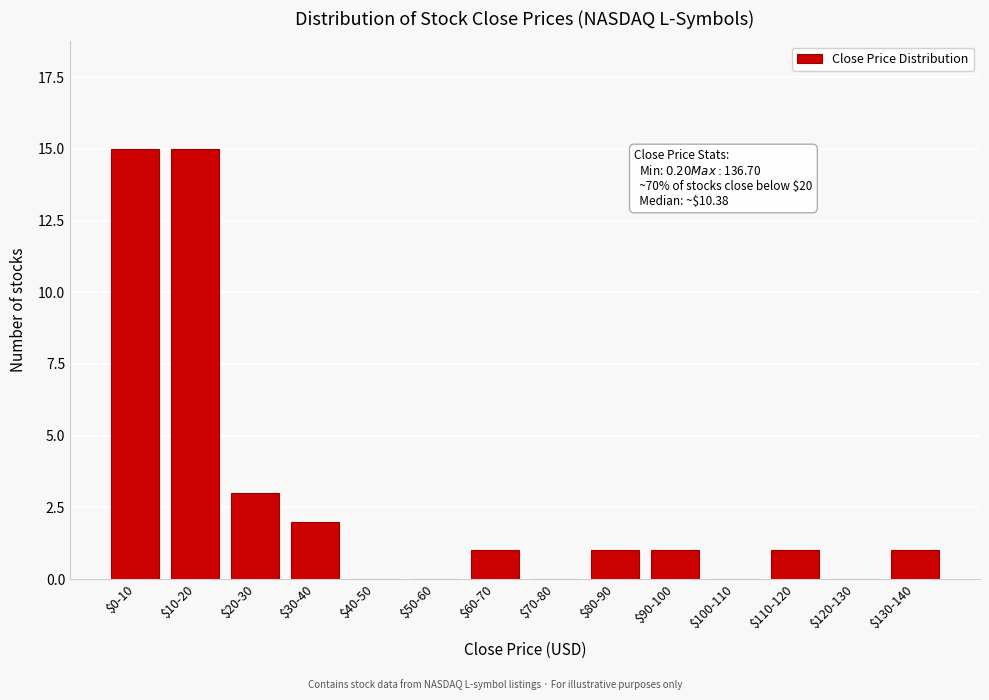

What is the sum of all values?

40